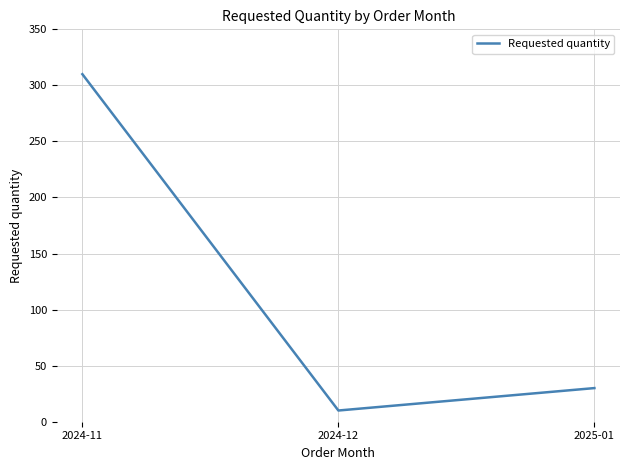

What is the minimum value shown in the chart?

10